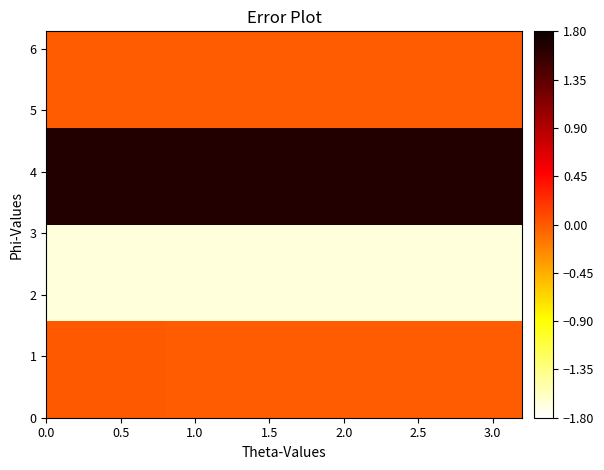

At how many categories does at least one series exceed 1?

4